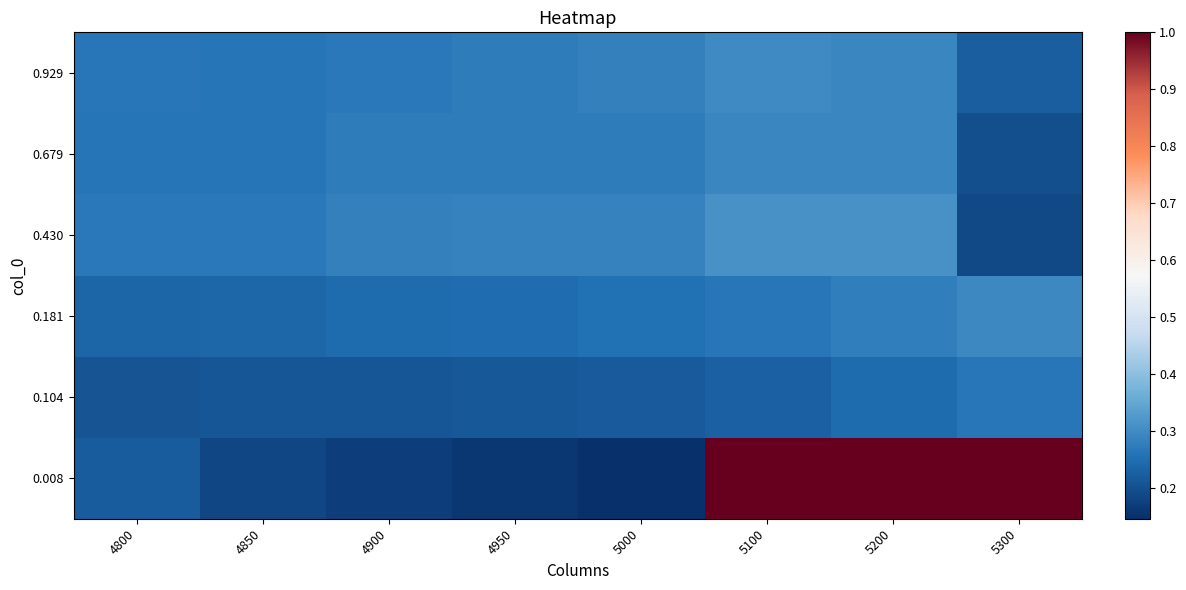

At how many categories does at least one series exceed 0?

8